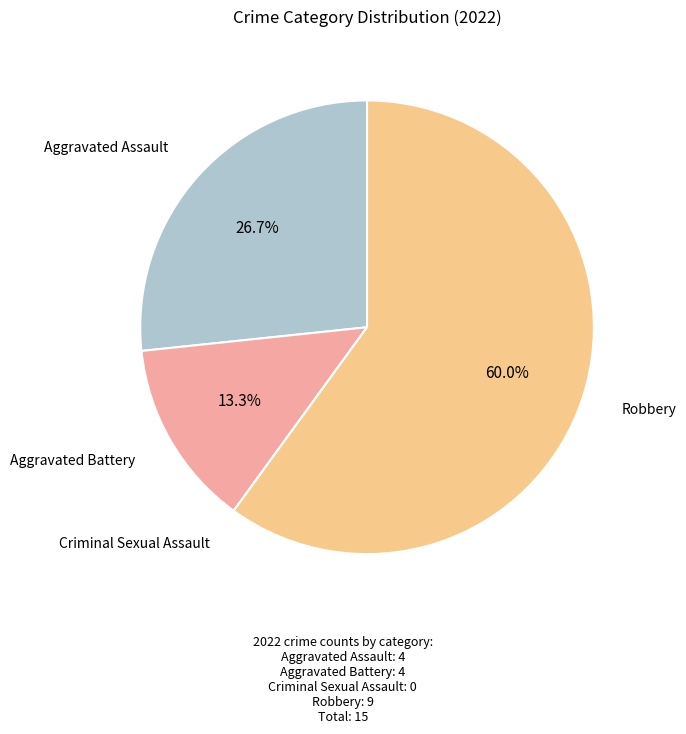

Is there a majority slice in this chart?

Yes